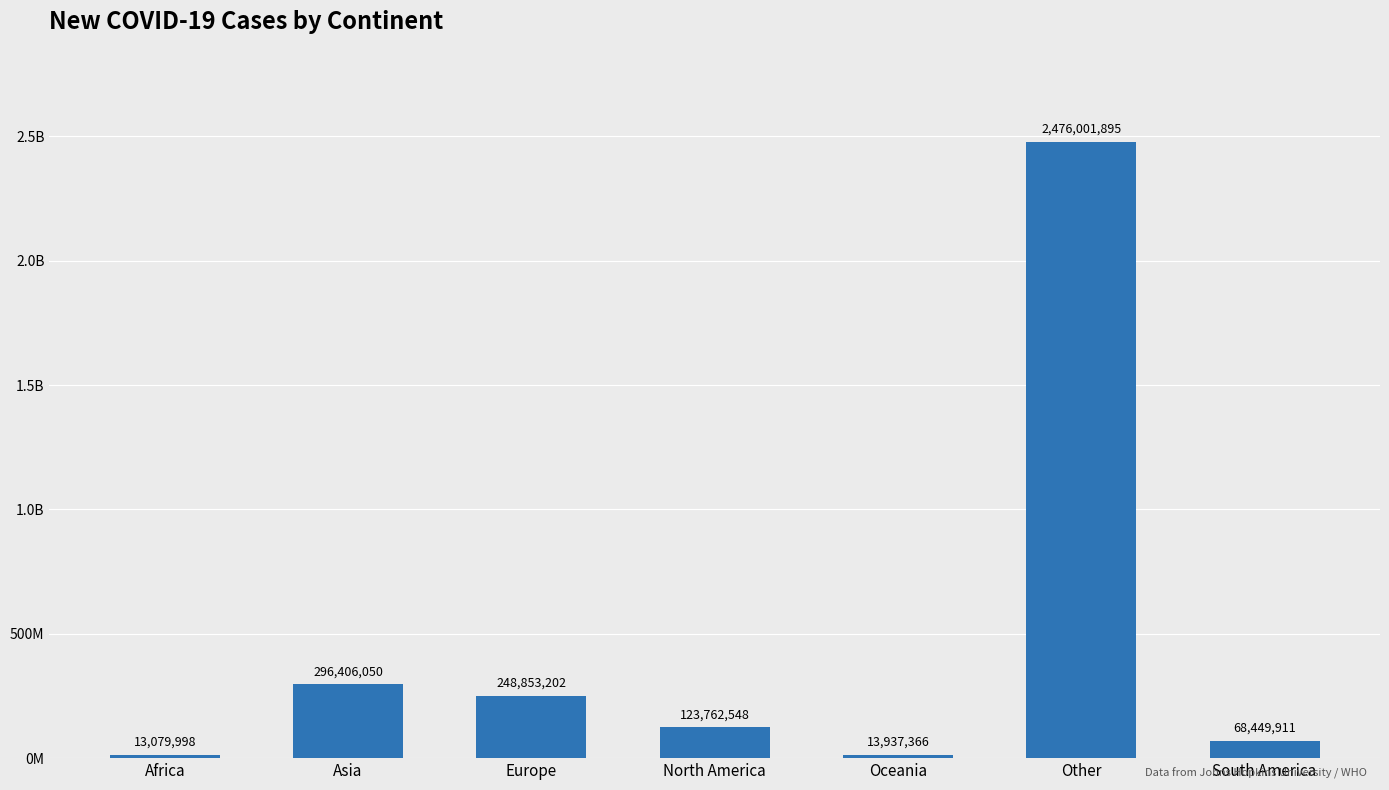

True or false: the data shows 13079998 at Africa.

True